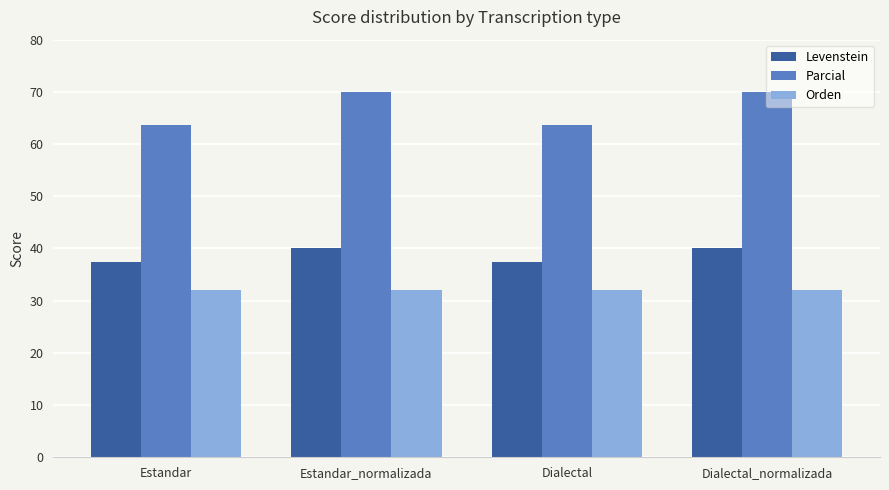

What is the label of the 1st bar from the right?

Dialectal_normalizada